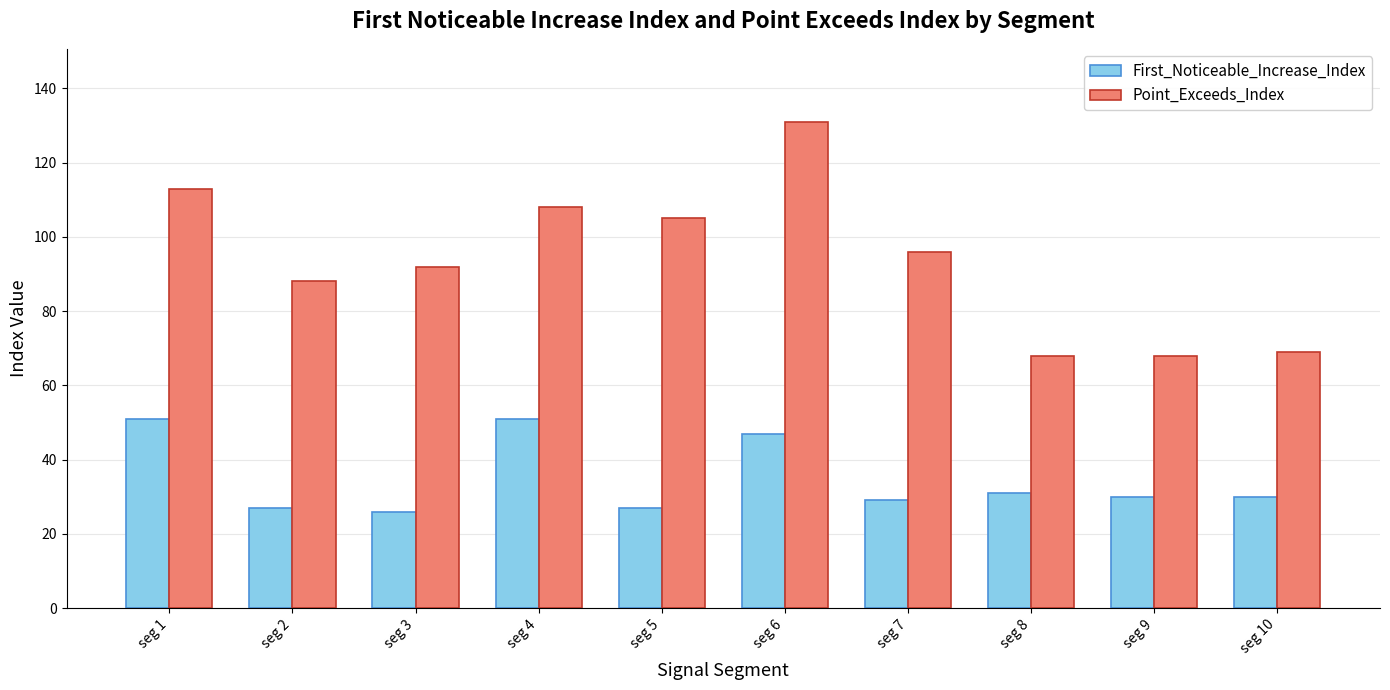

What is the difference between the second highest and minimum values in the Point_Exceeds_Index series?

45